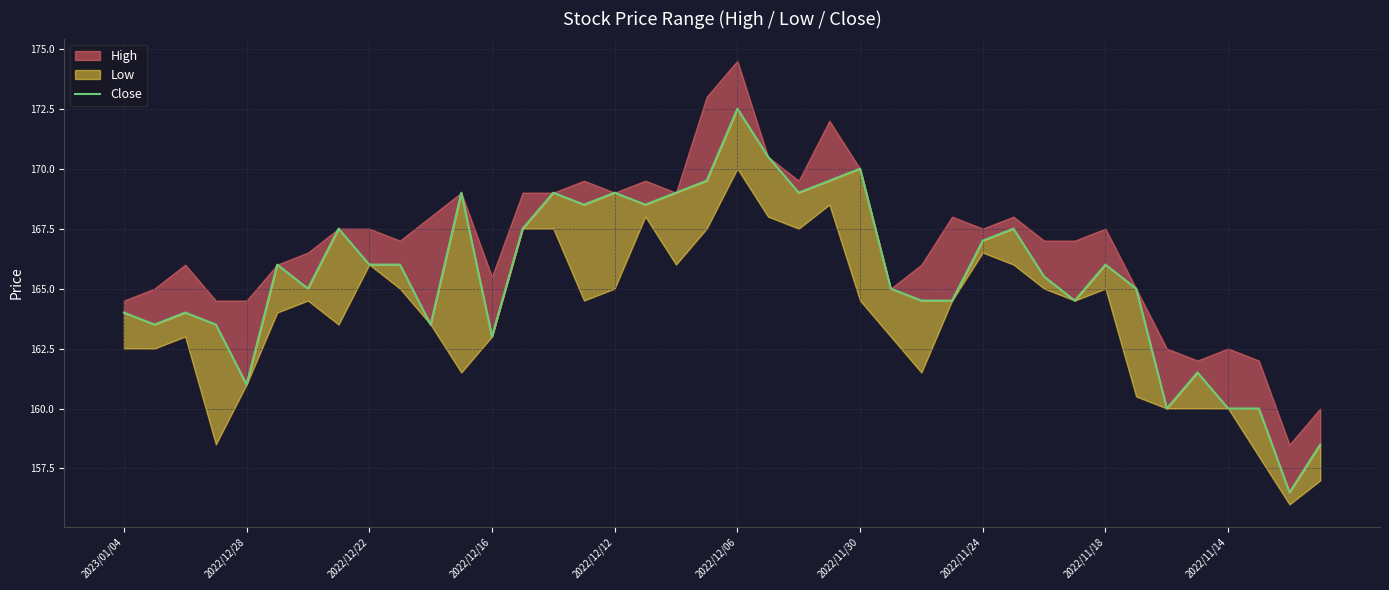

Approximately how many times larger is the value at 13 compared to 37?

1.0